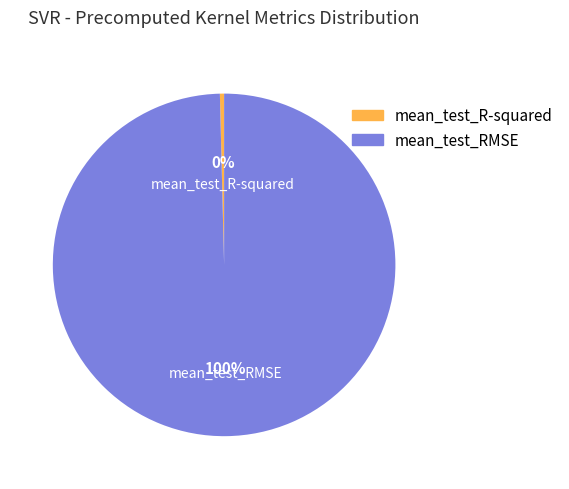

What is the smallest slice in the pie chart?

mean_test_R-squared